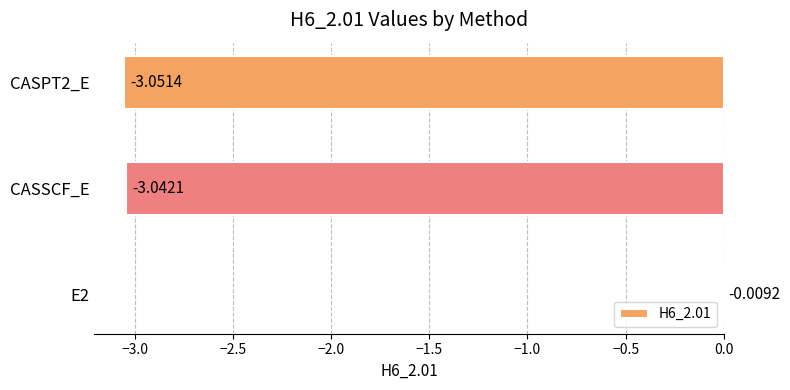

What is the sum of all values?

-6.1